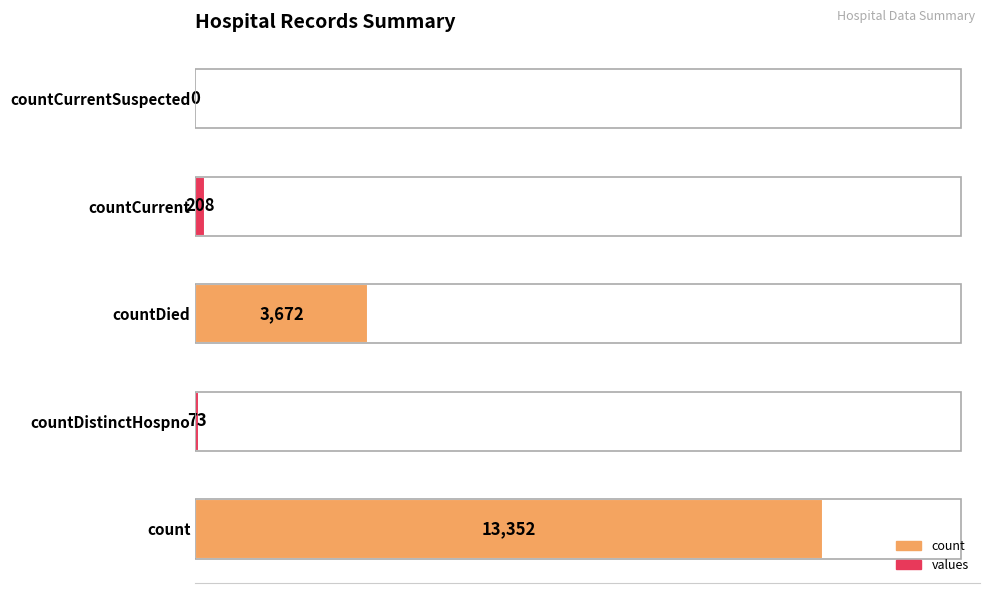

At which label is the value closest to 6676?

countDied